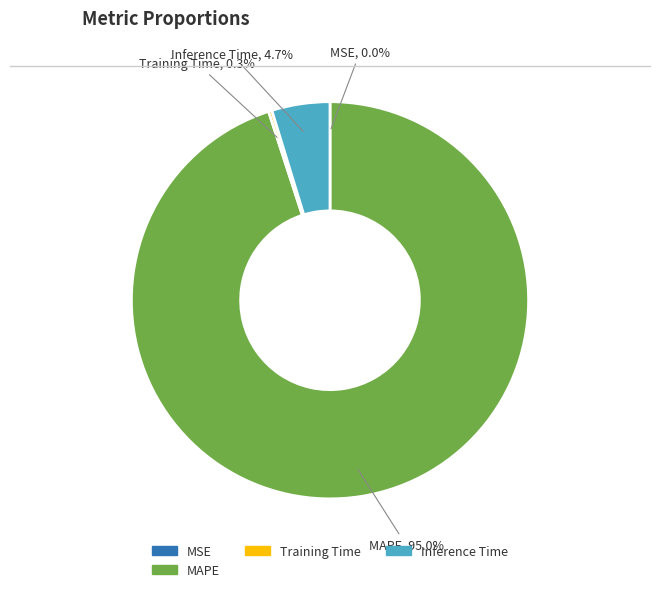

Which has a higher value, MAPE or Inference Time?

MAPE